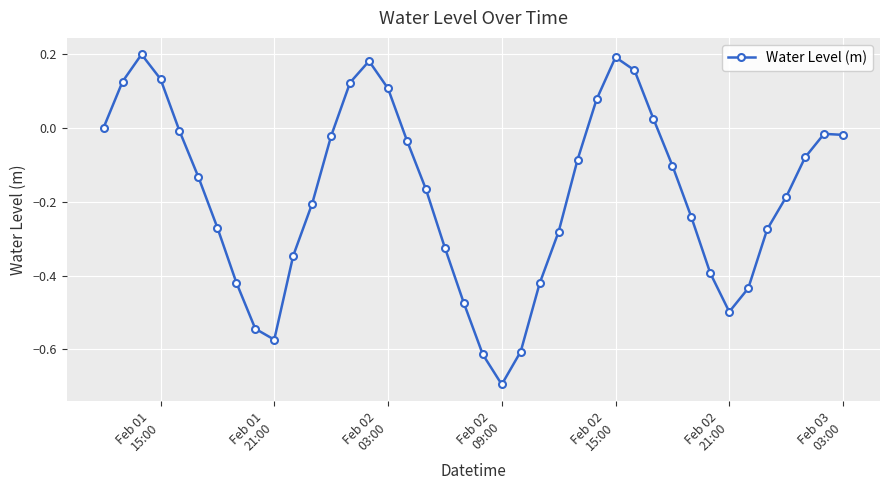

True or false: the data has more than 0 interior local peaks.

True